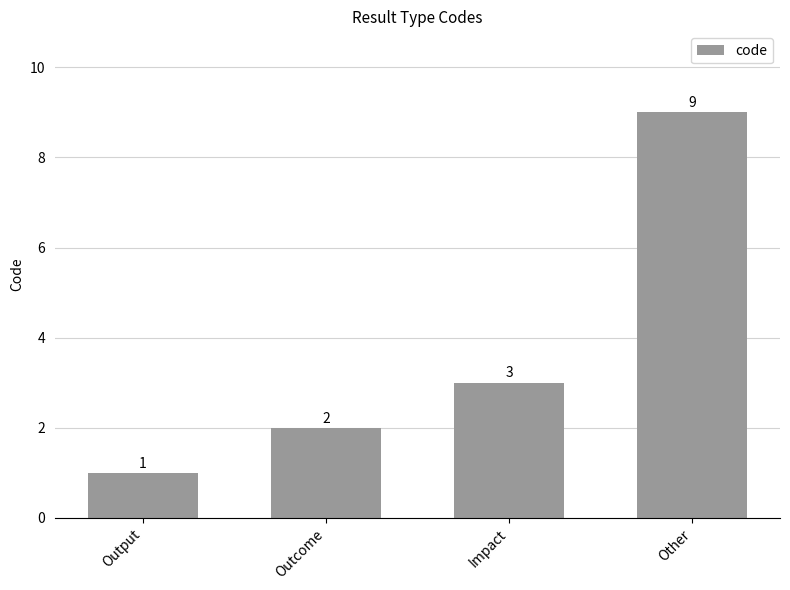

True or false: the data shows 4 at Impact.

False